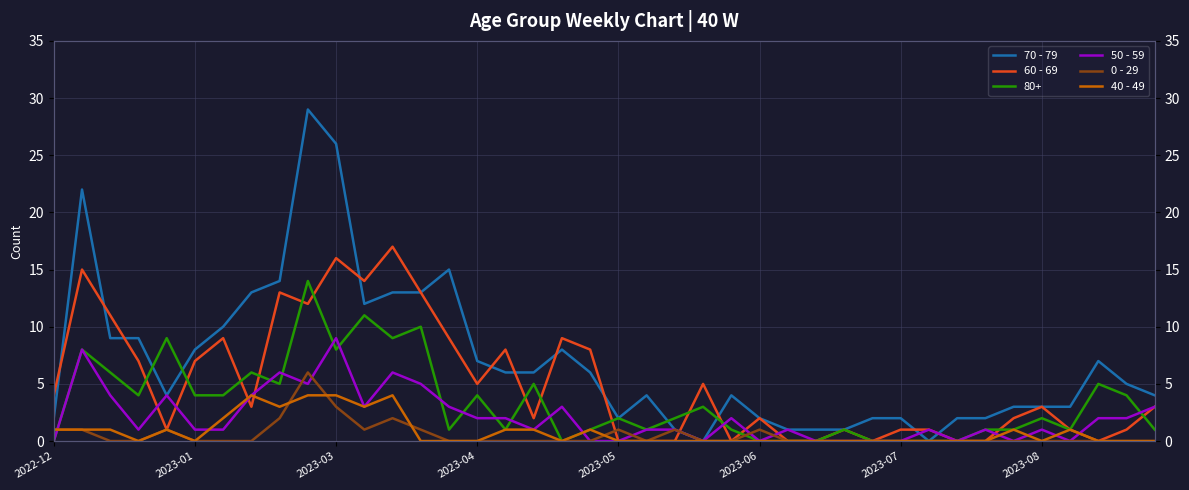

What is the difference between the maximum and minimum values in the 0 - 29 series?

6